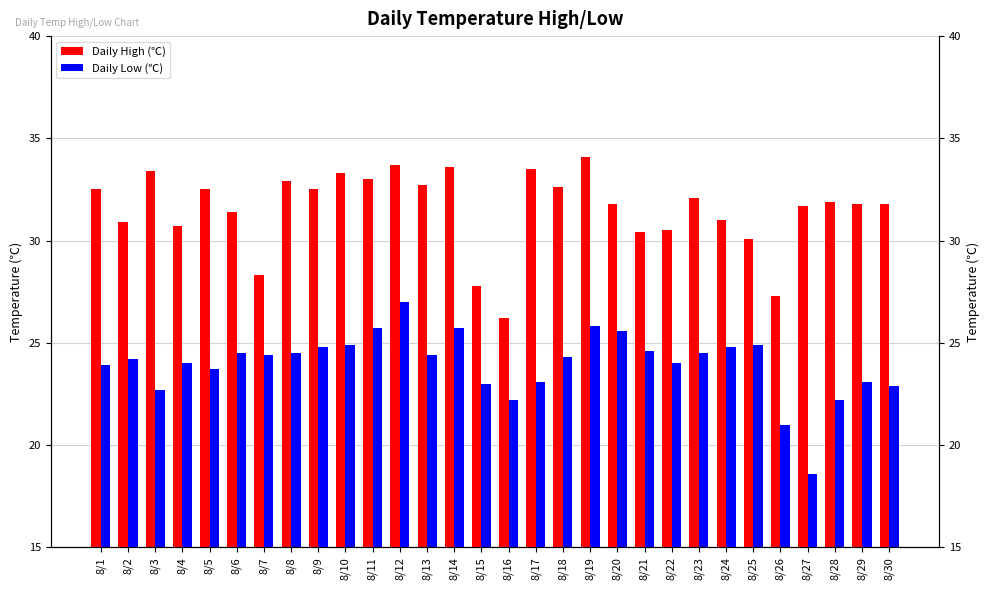

What is the greatest value displayed?

34.1